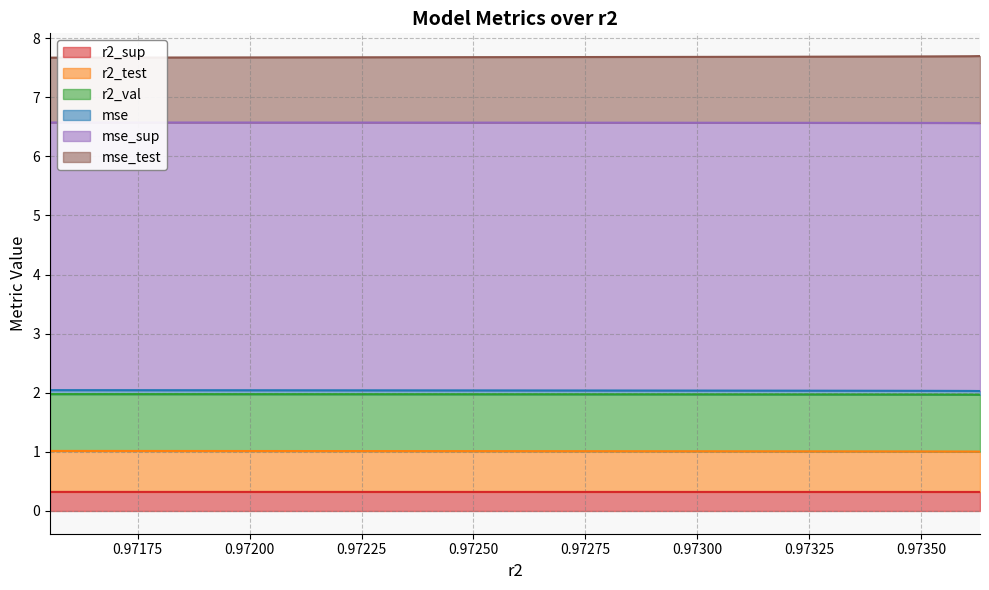

The value of r2_test at model_7_28_7 is 0.6. True or false?

False